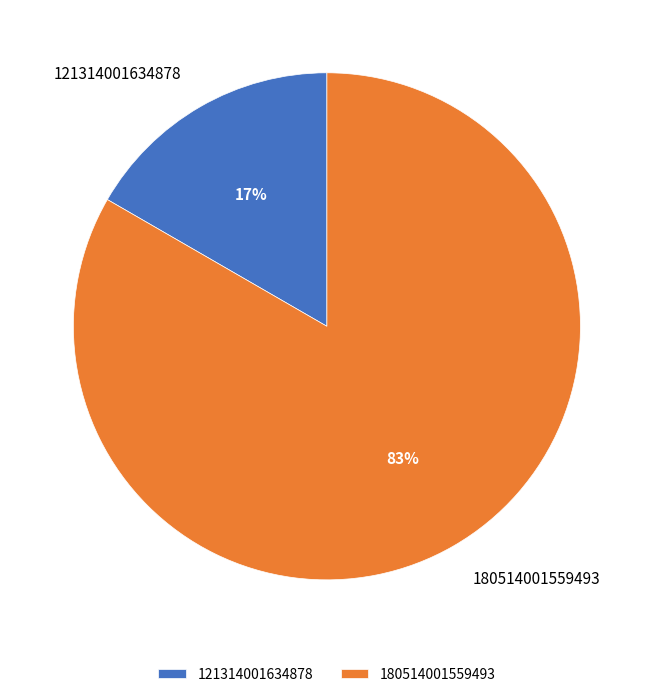

What percentage is the 180514001559493 slice, to the nearest percent?

83%